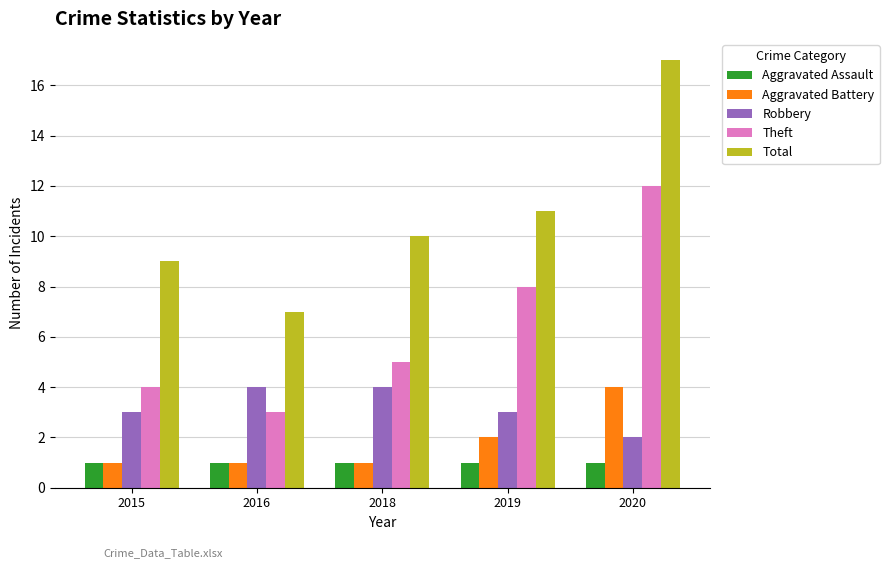

What are all the series names shown in the legend?

Aggravated Assault, Aggravated Battery, Robbery, Theft, Total